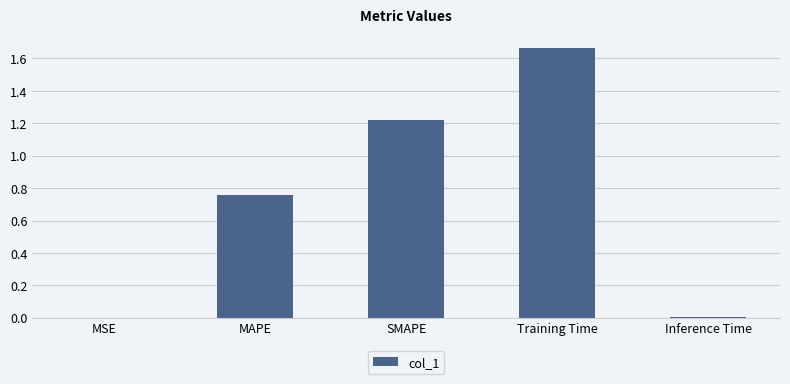

What is the sum of all values?

3.6